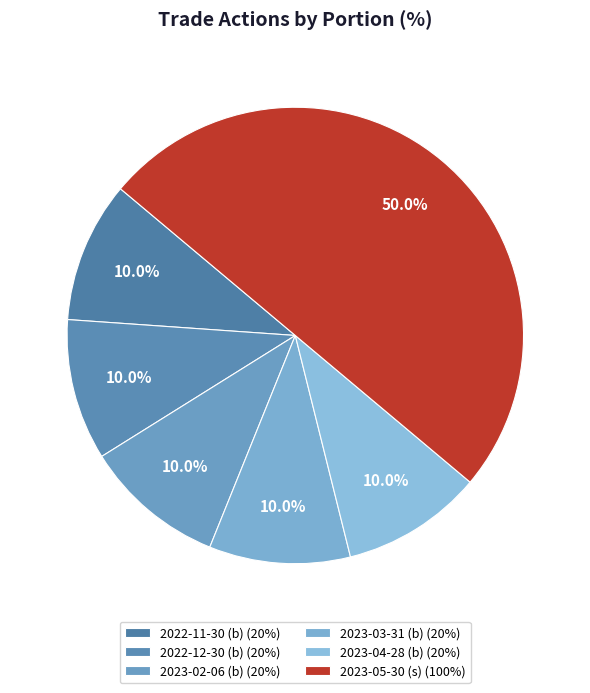

Count the number of slices in the pie.

6